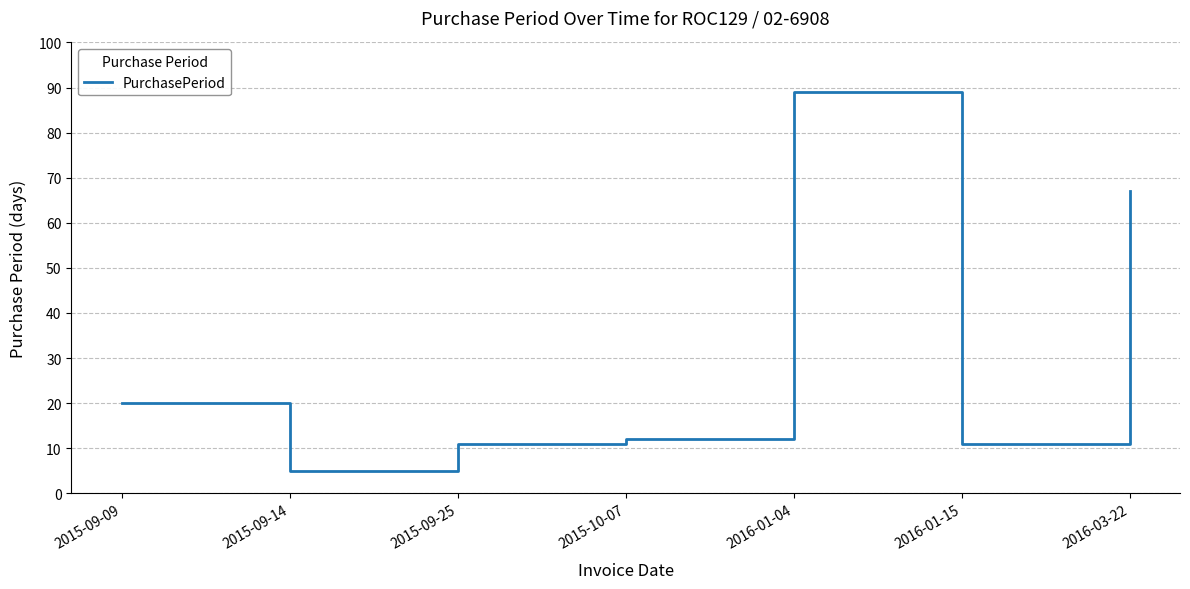

What is the smallest value displayed?

5